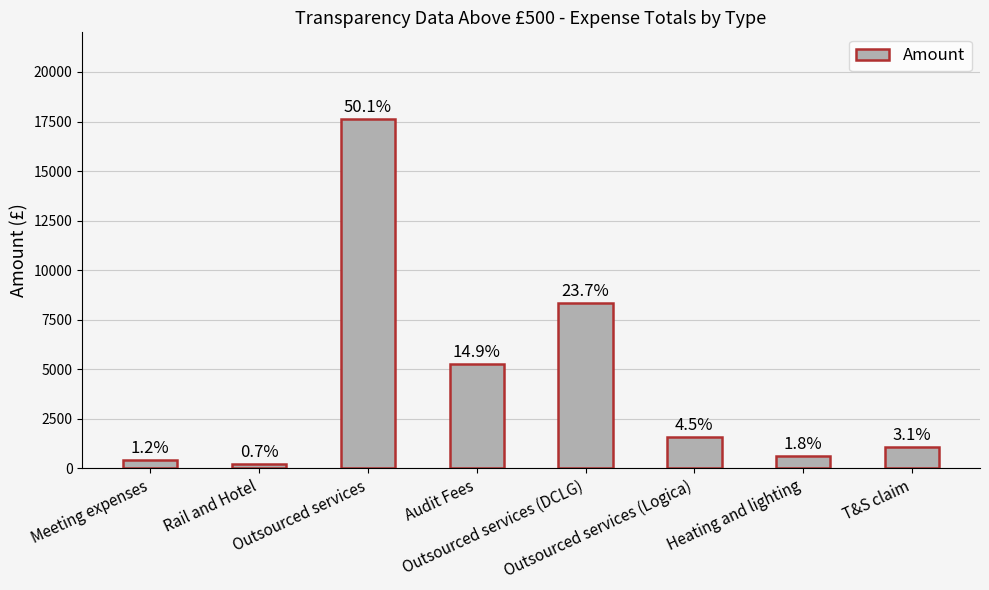

Reading left to right, extract all data points from this chart.

Meeting expenses=419.9	Rail and Hotel=229.8	Outsourced services=17625.0	Audit Fees=5252.2	Outsourced services (DCLG)=8352.3	Outsourced services (Logica)=1593.7	Heating and lighting=641.0	T&S claim=1087.5